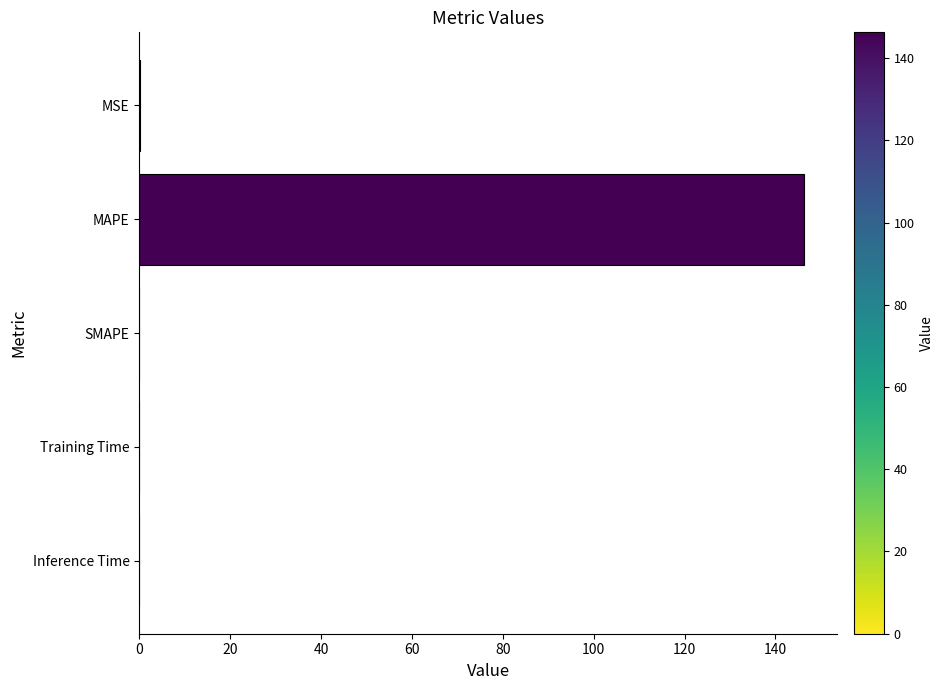

Which label corresponds to the largest value in the chart?

MAPE